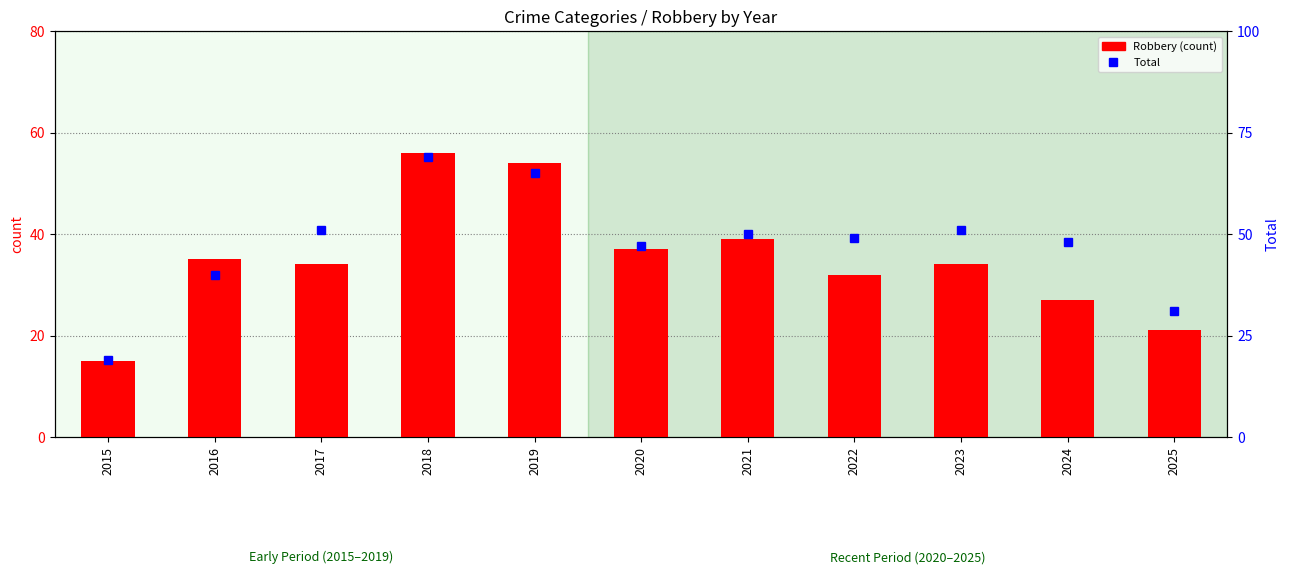

At which category does the chart reach its minimum across all series?

2015